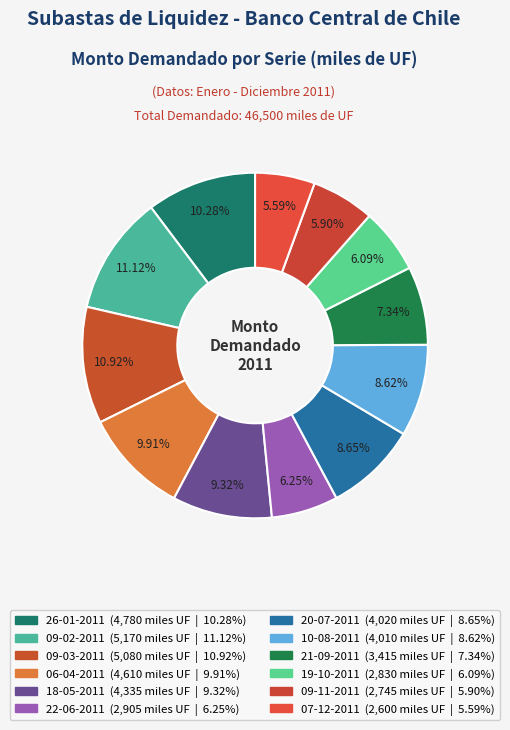

Count the number of slices in the pie.

12